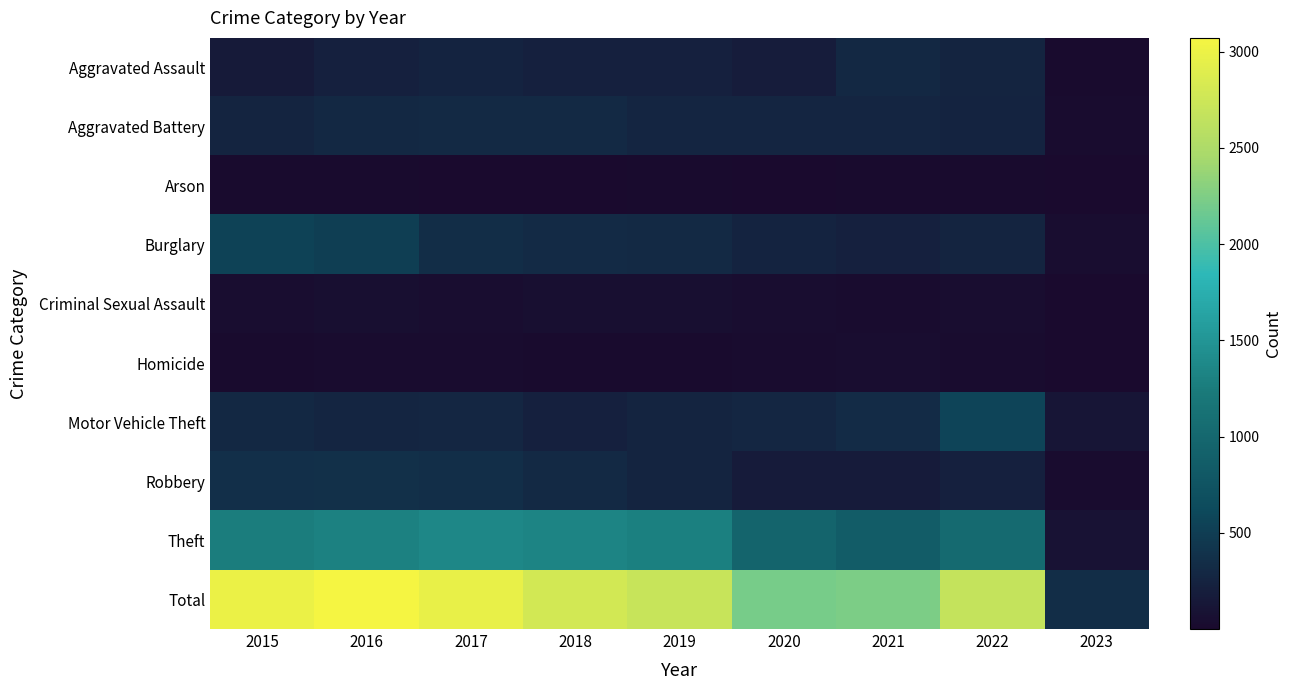

What is the difference between the highest and lowest values at 2022?

2670